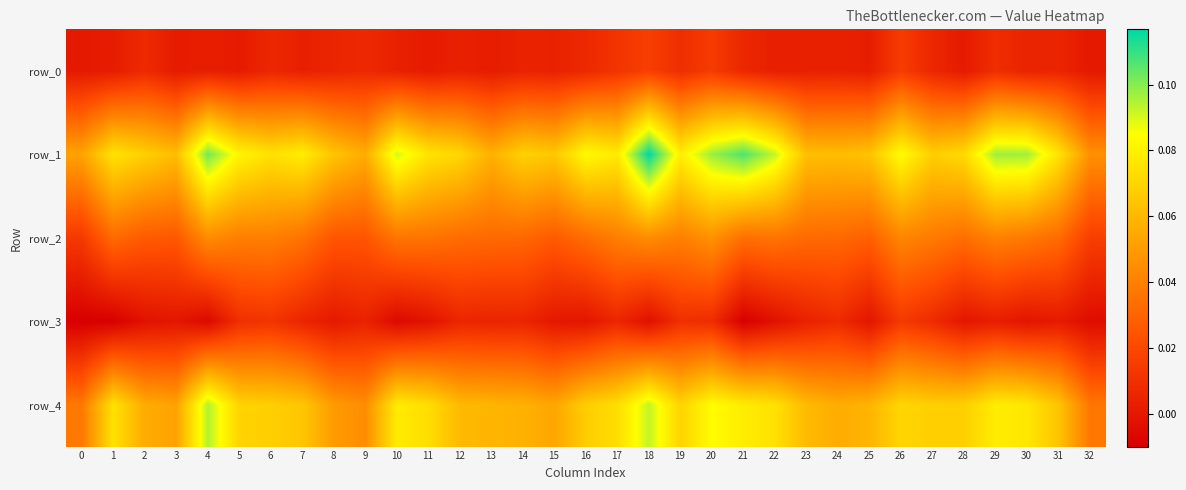

List the labels in order of row_4 value, smallest first.

32, 0, 9, 8, 3, 15, 2, 24, 14, 25, 13, 12, 23, 31, 7, 16, 6, 27, 28, 19, 5, 26, 17, 11, 22, 1, 30, 10, 21, 29, 20, 18, 4